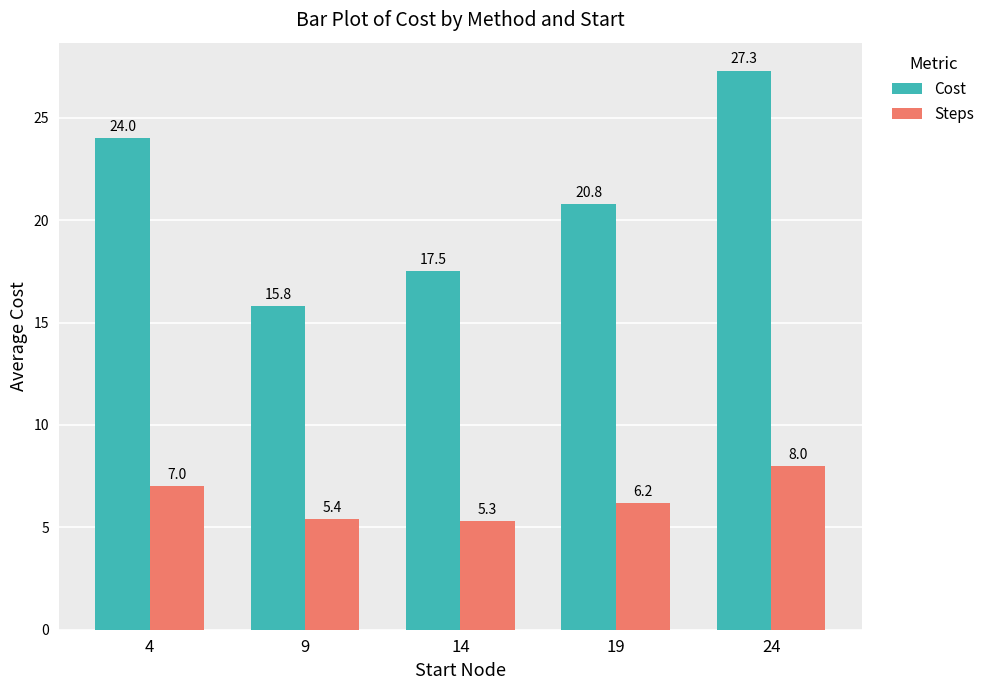

List the series in order of their overall mean, highest first.

Cost, Steps